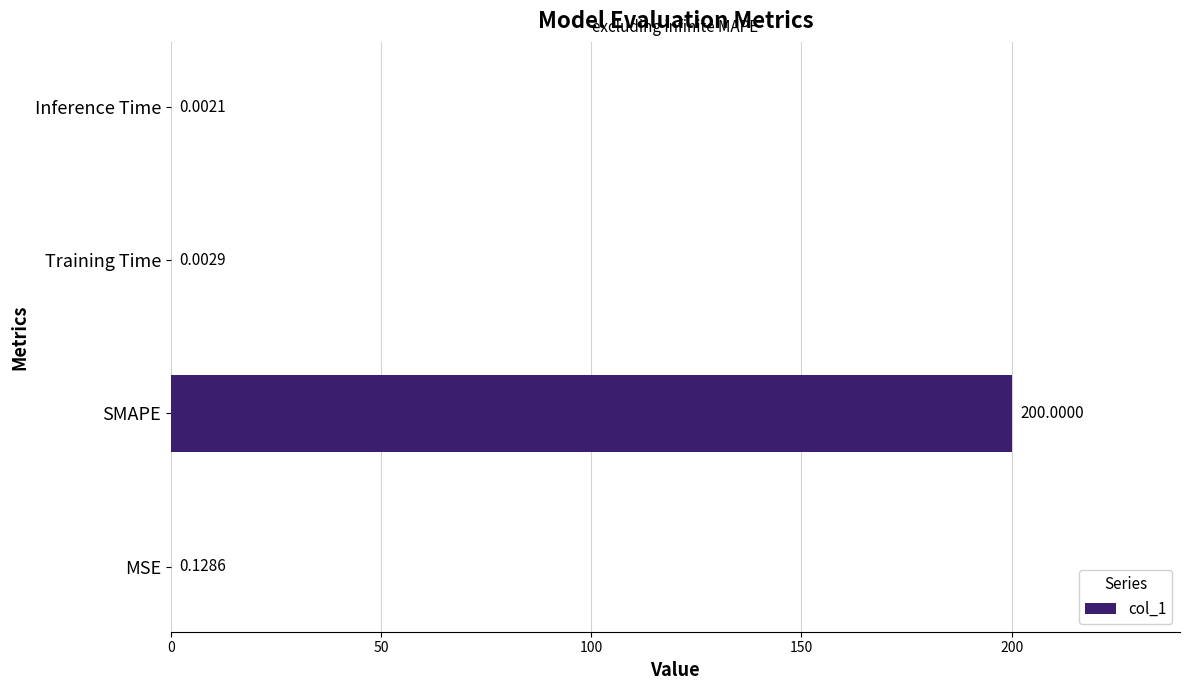

Which has a higher value, Inference Time or MSE?

MSE